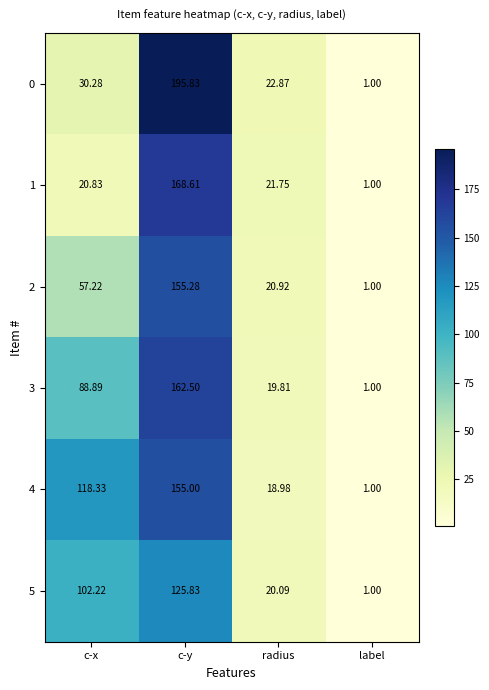

Which category has the highest value in the 0 series?

c-y